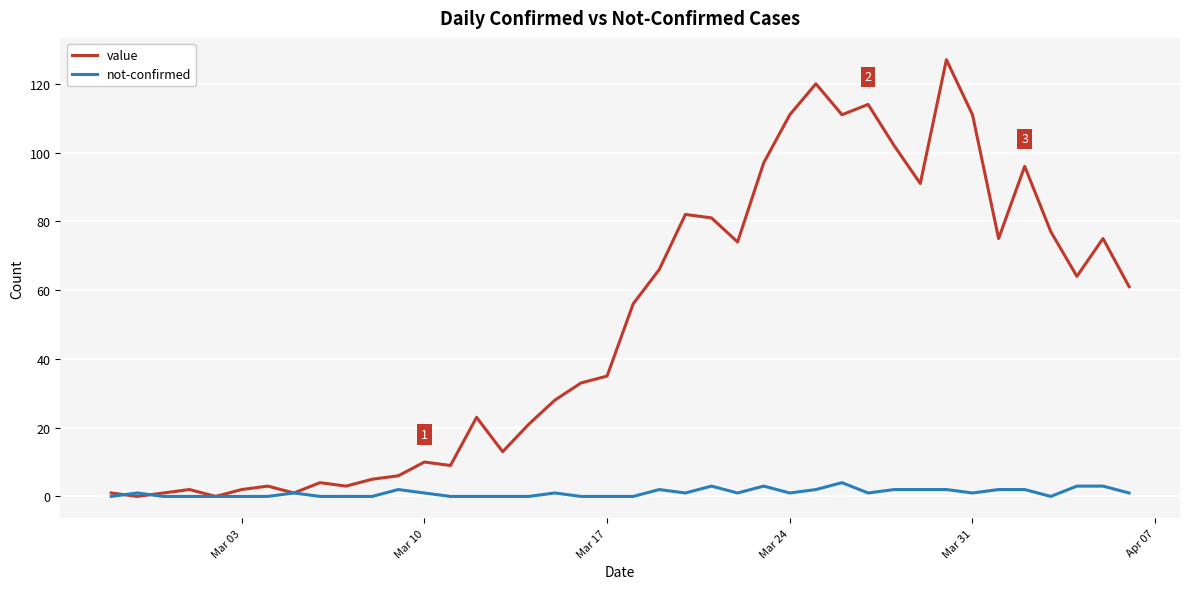

Rank the series by their maximum value, from highest to lowest.

value, not-confirmed